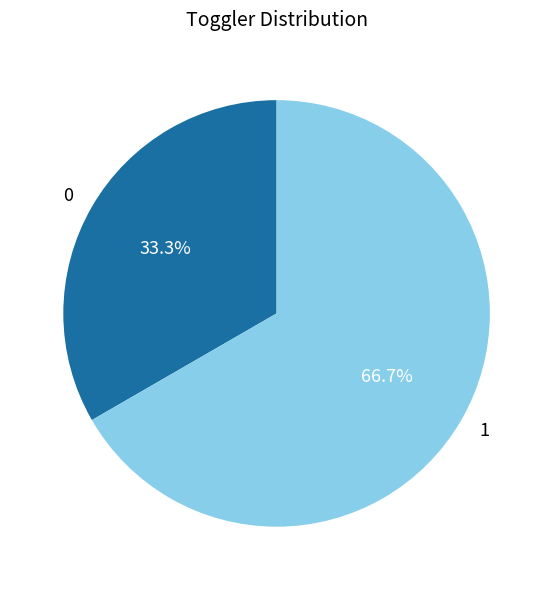

How many segments does this pie chart have?

2